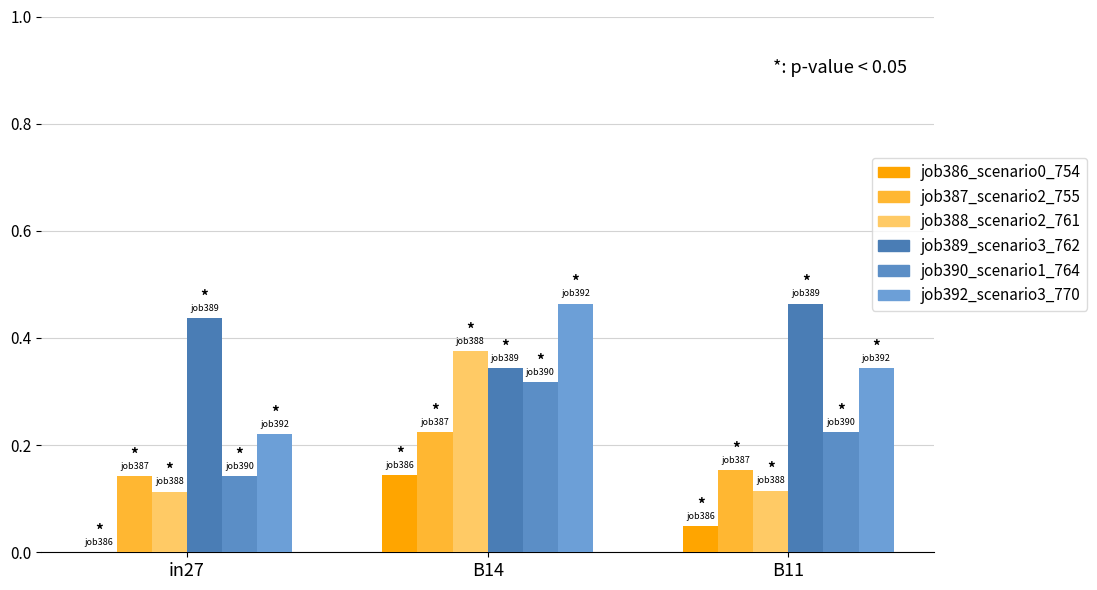

Count the job388_scenario2_761 values in the range 0 to 1.

3